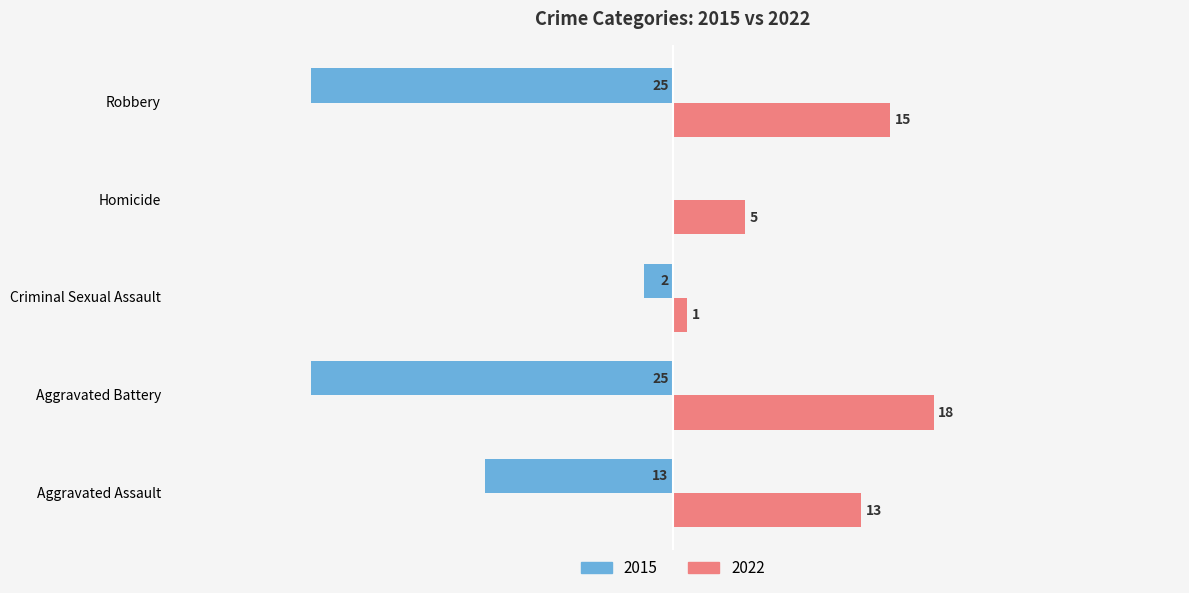

At which label is 2015 closest to -12?

Aggravated Assault